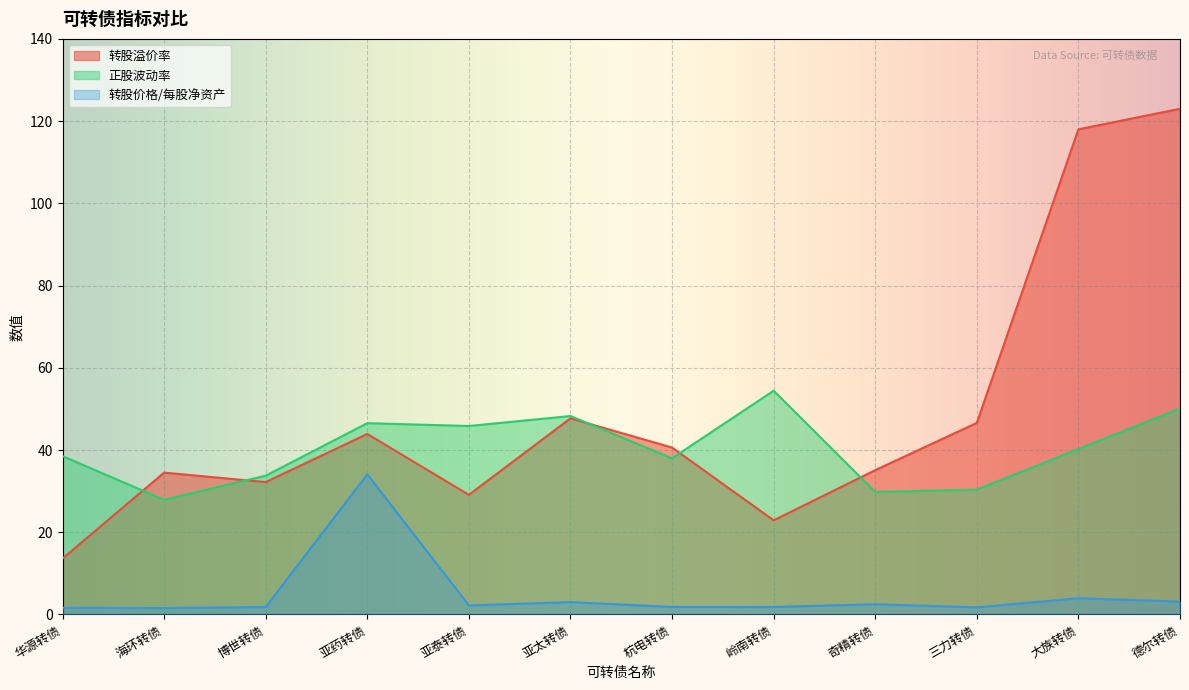

Does the chart display data point markers on the line(s)?

No